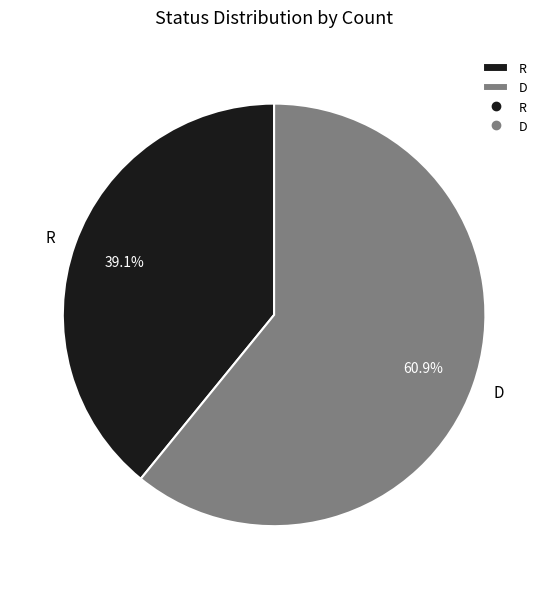

How many segments does this pie chart have?

2